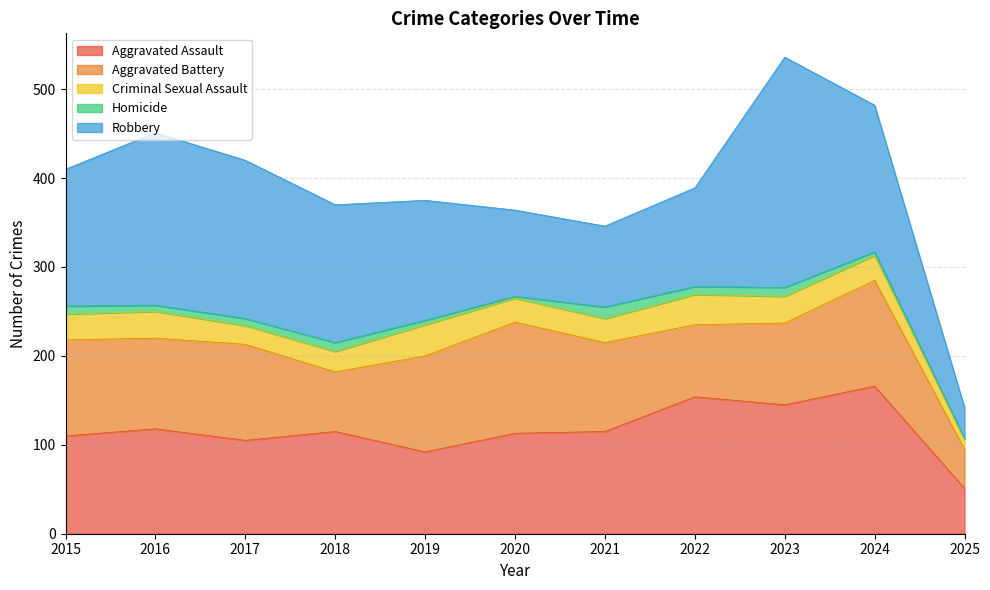

How many data points does each series have?

11